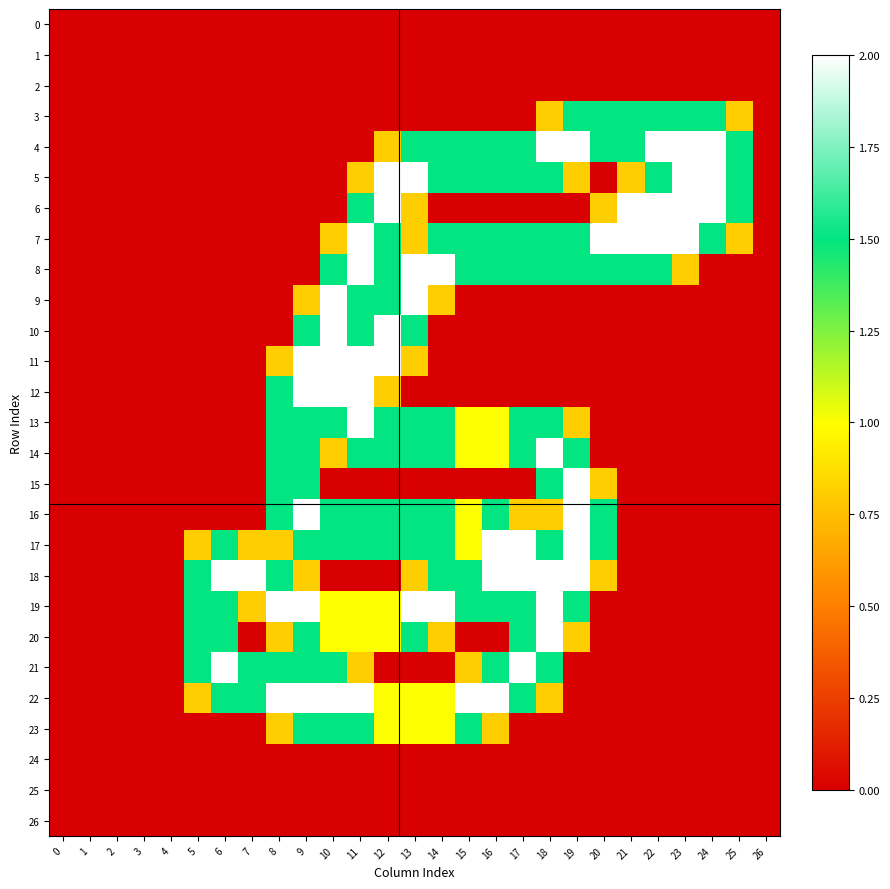

Which series changed the most between 10 and 22?

4